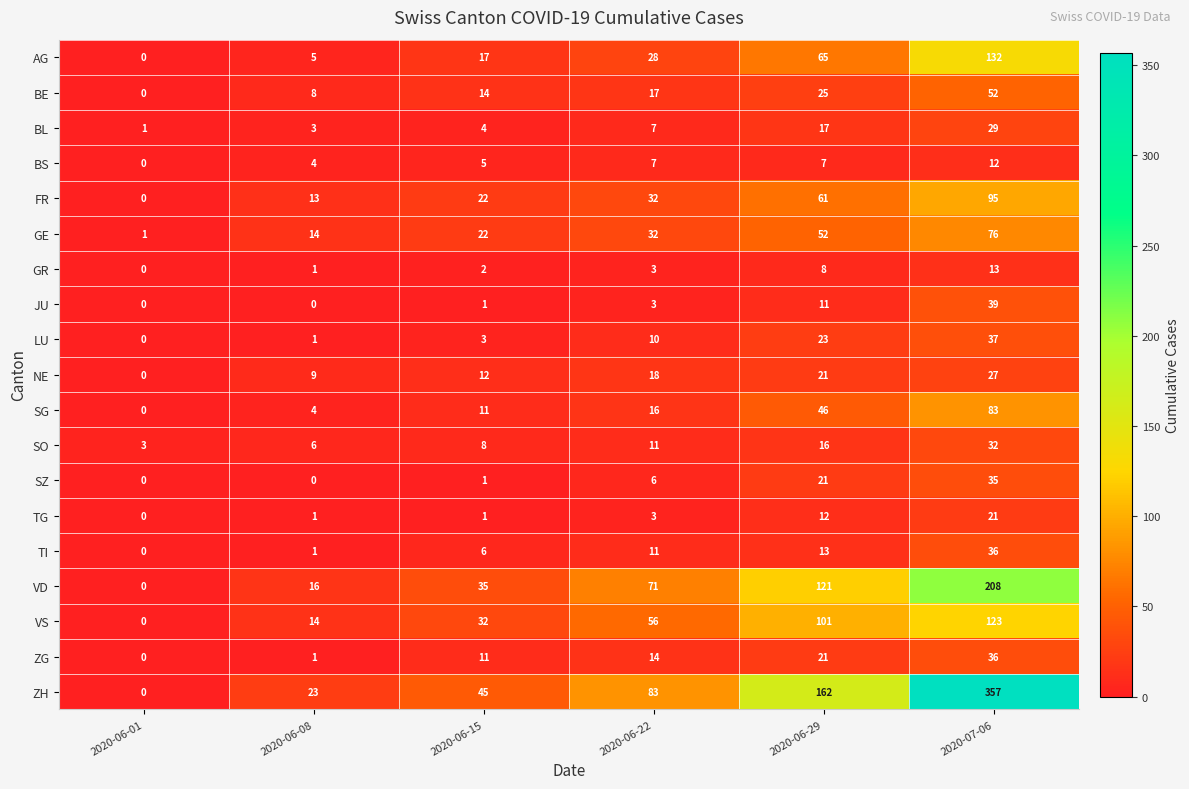

Which category has the highest value across all series?

2020-07-06